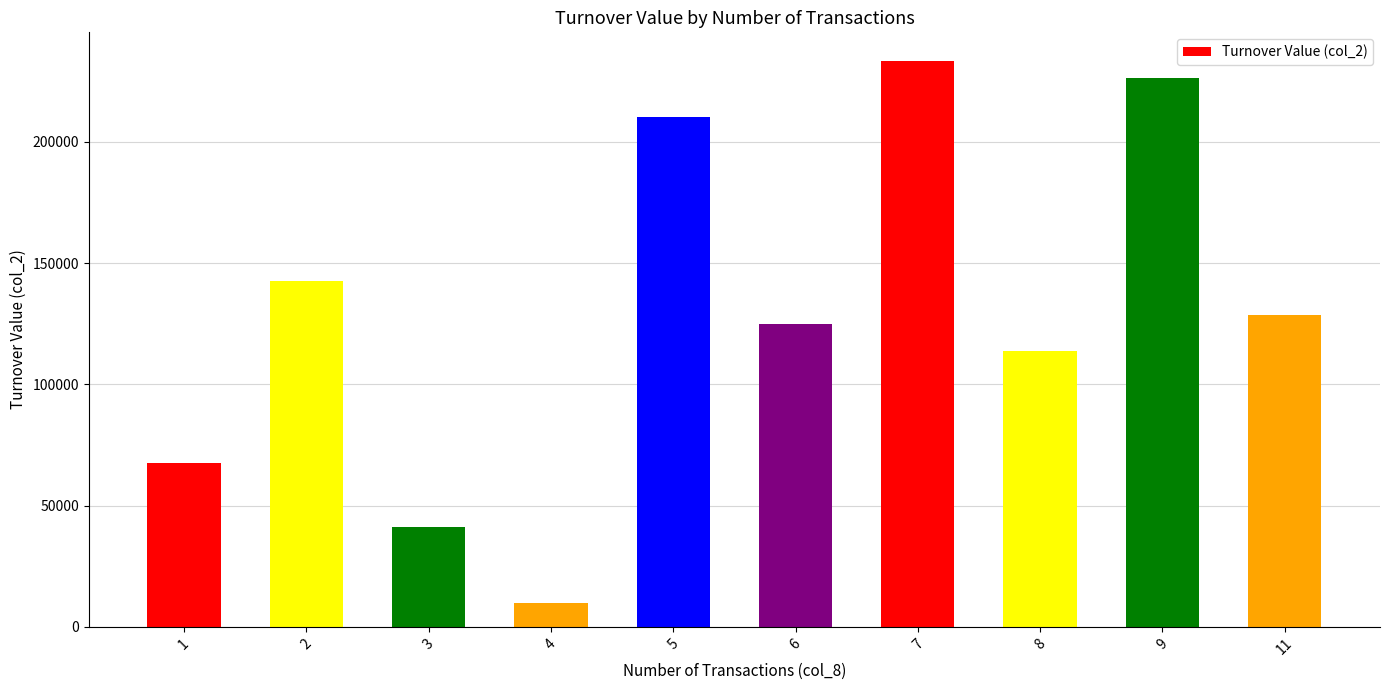

The value at 1 is 67520. True or false?

True